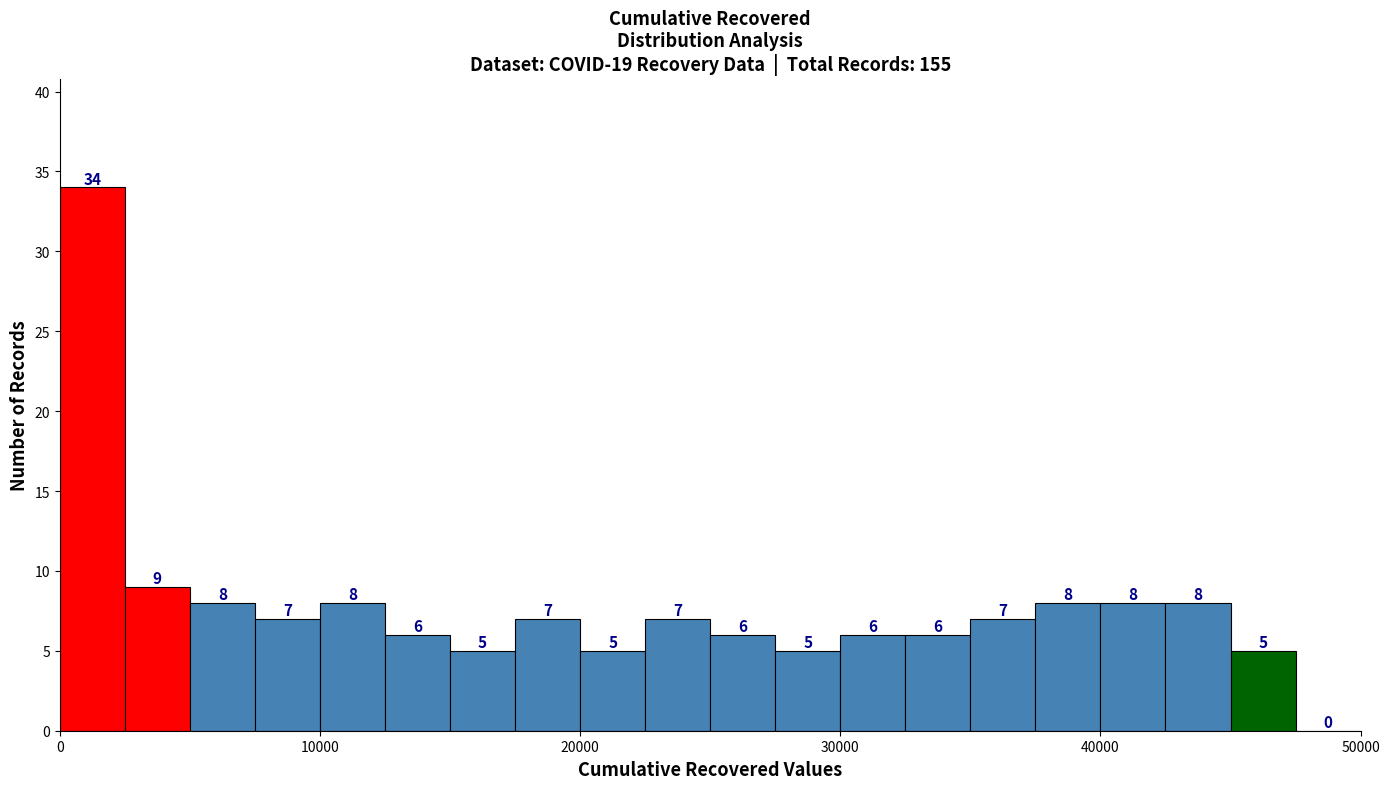

Read against the x-axis, roughly where is the centre of the tallest bar?

1000